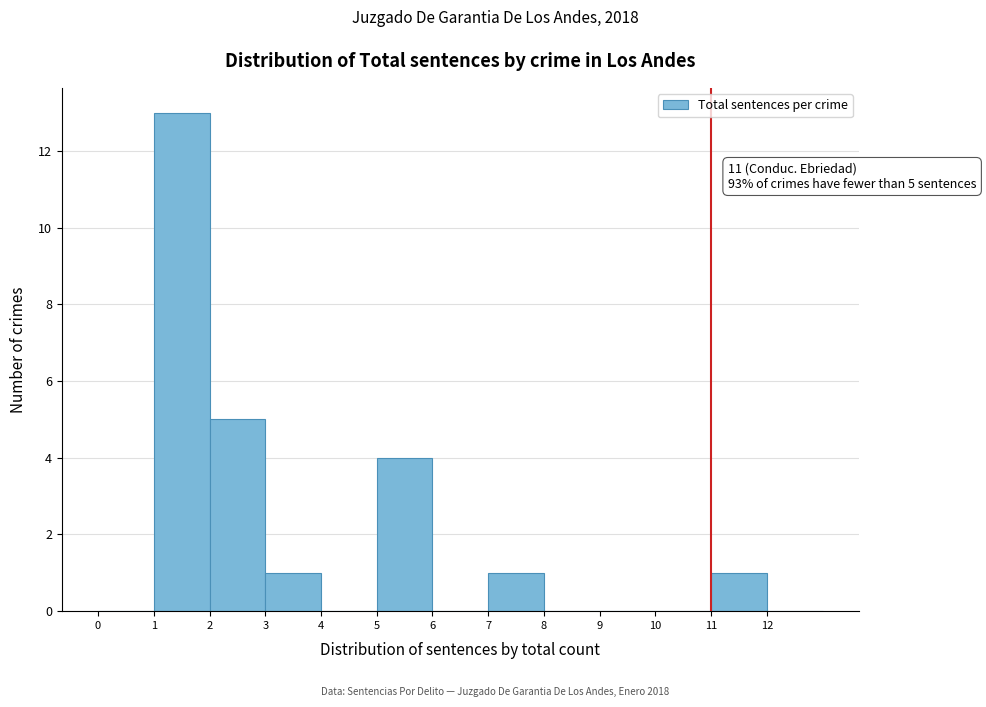

Which range on the x-axis has the tallest bar?

1 to 2